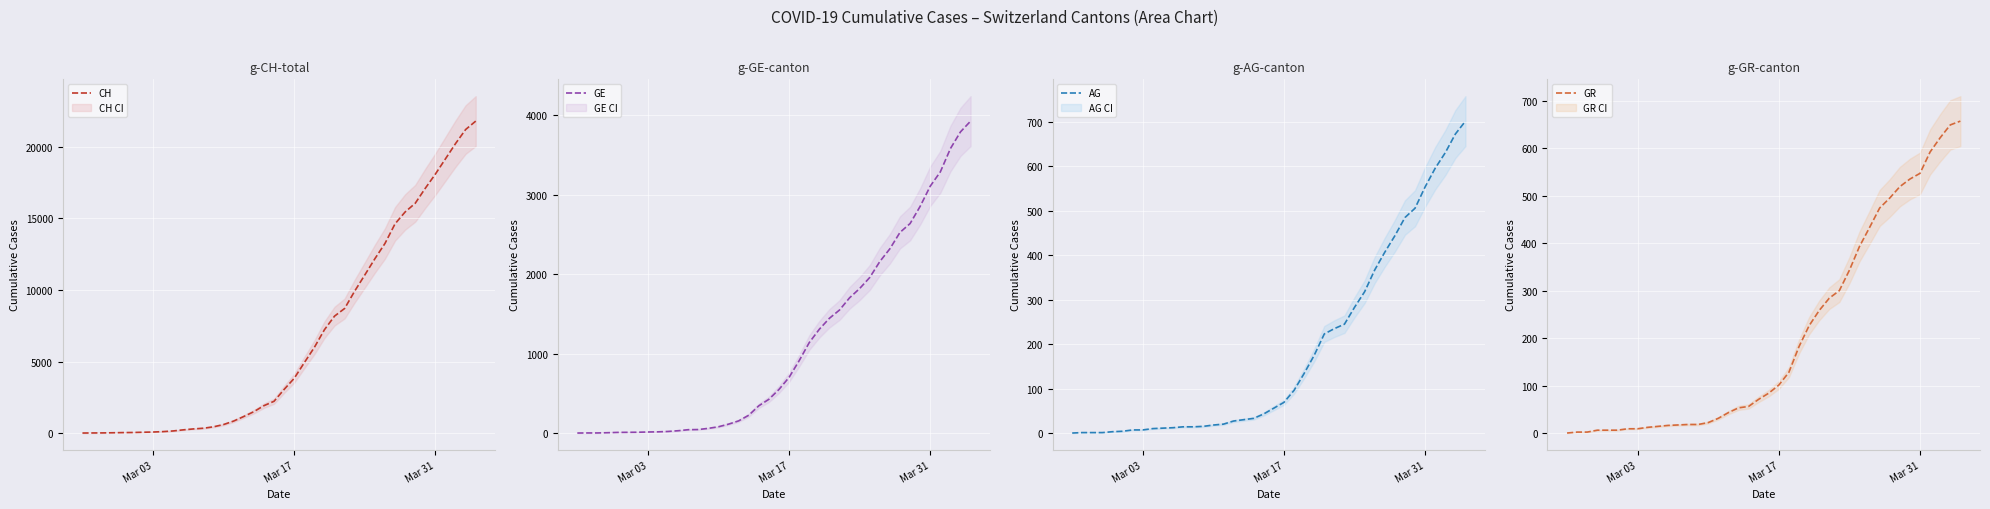

What are all the series names shown in the legend?

CH, GE, AG, GR